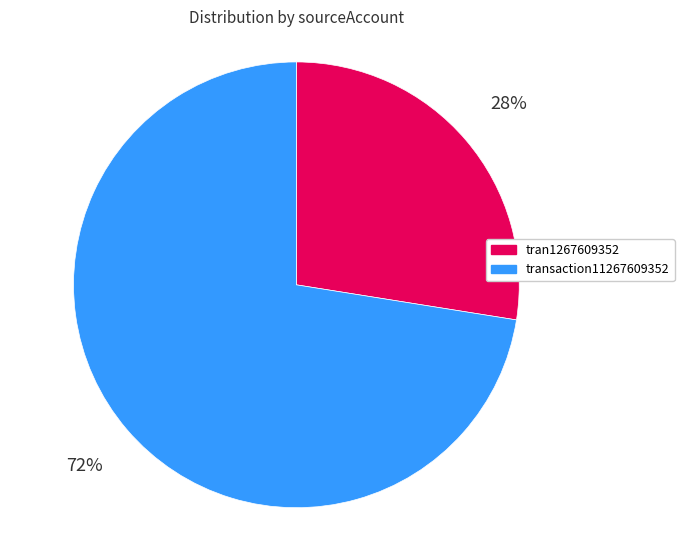

How many slices are in this pie chart?

2